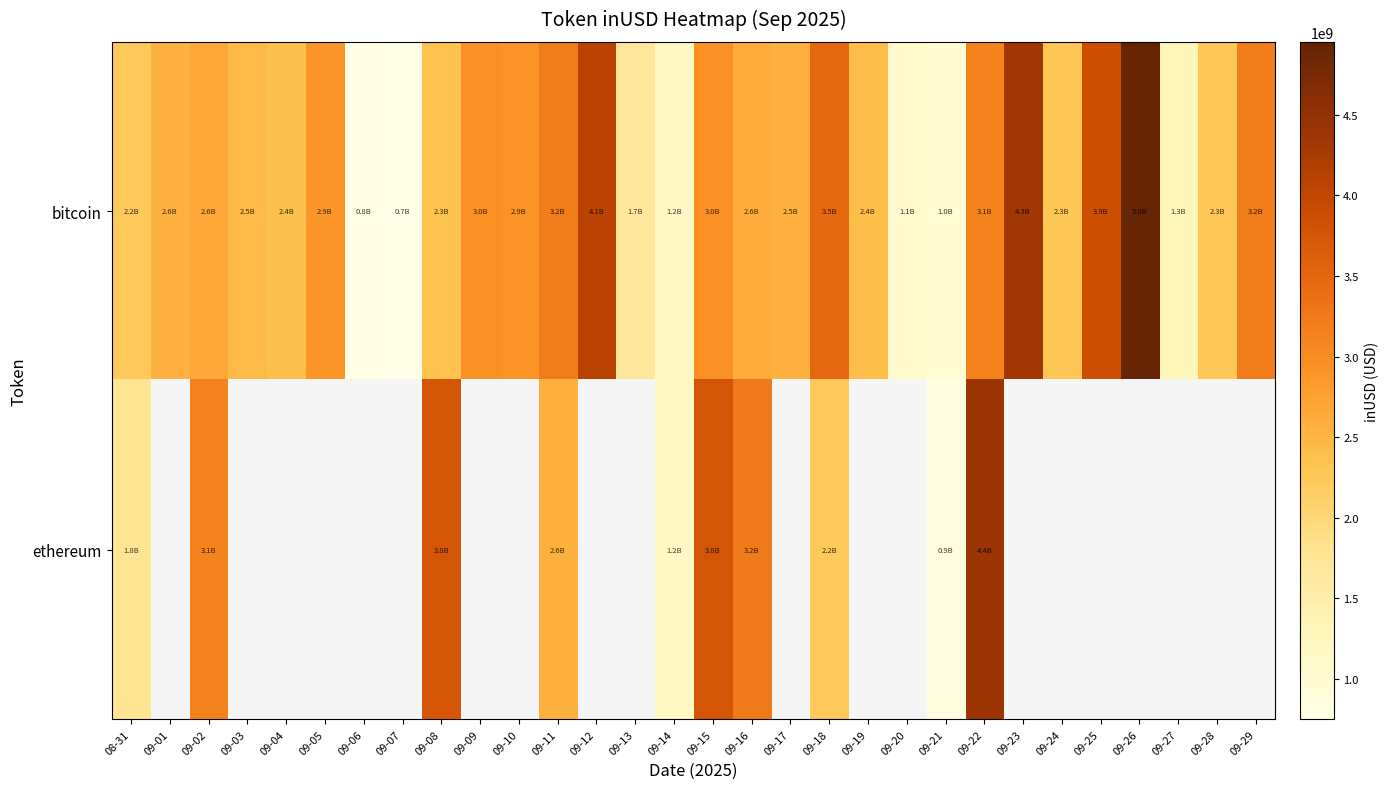

Which series changed the most between 09-02 and 09-26?

bitcoin